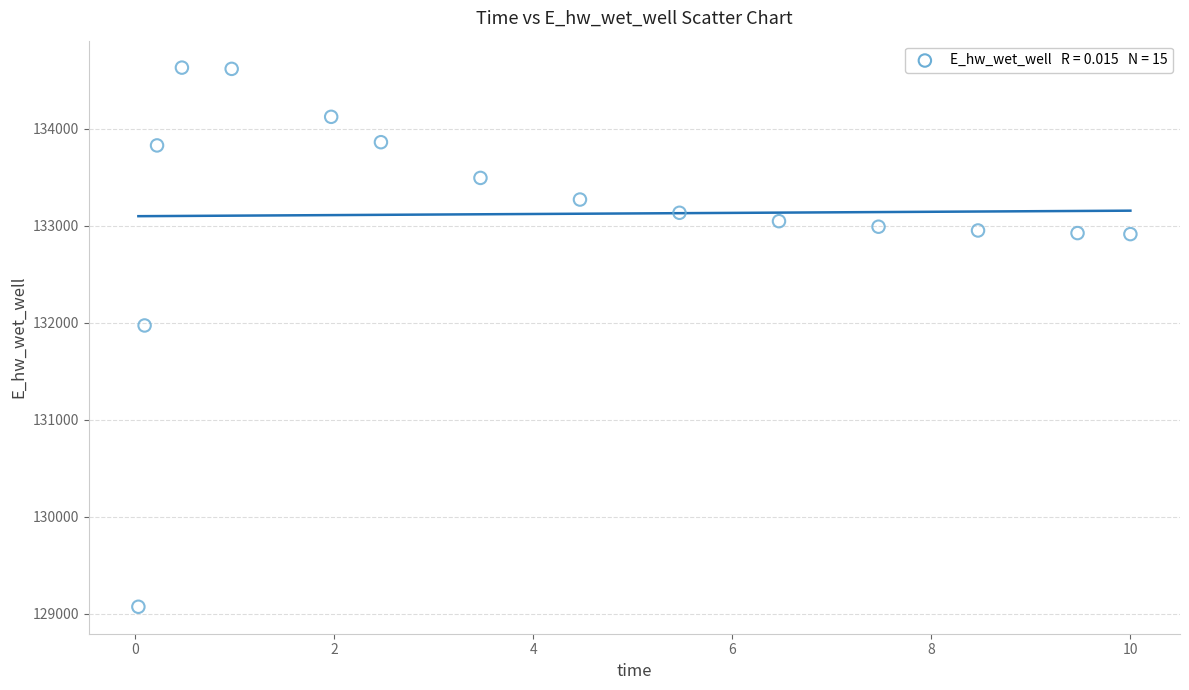

What Y value in the scatter plot is closest to 131849?

131969.9